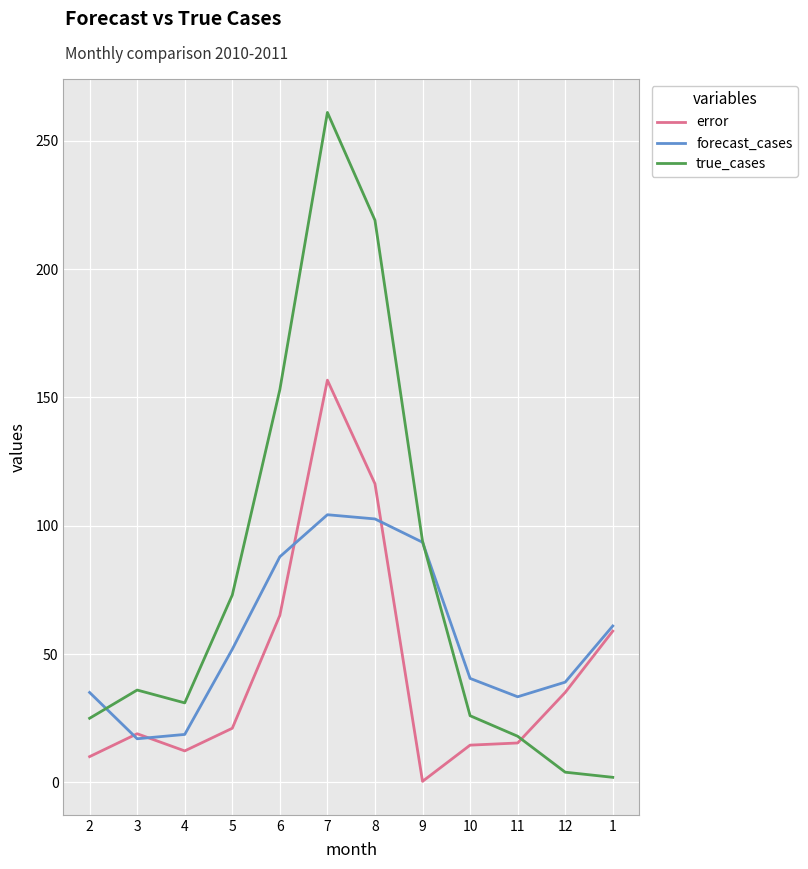

Which category has the highest value across all series?

7